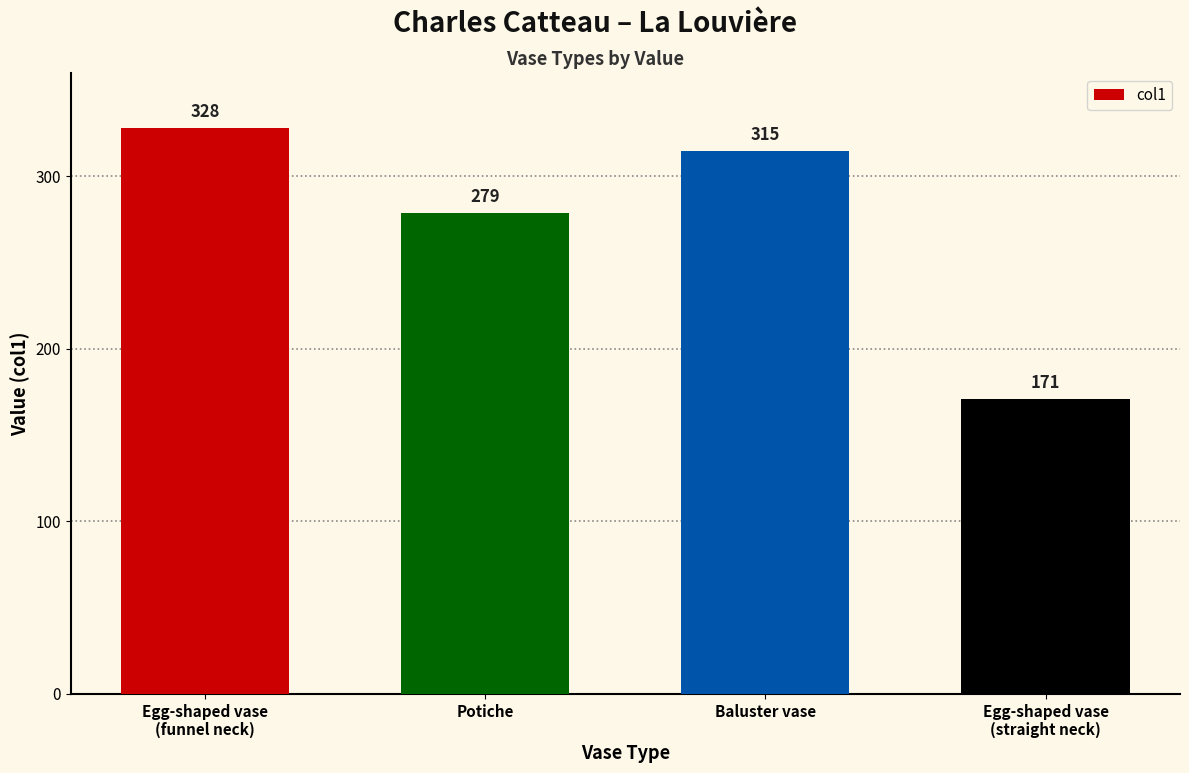

Approximately how many times larger is the value at Baluster vase compared to Potiche?

1.1